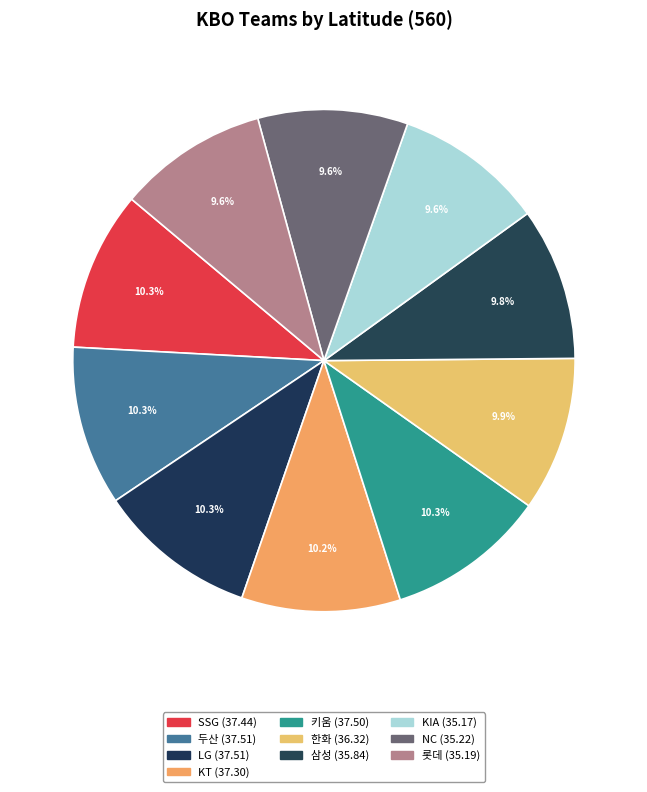

How many segments does this pie chart have?

10